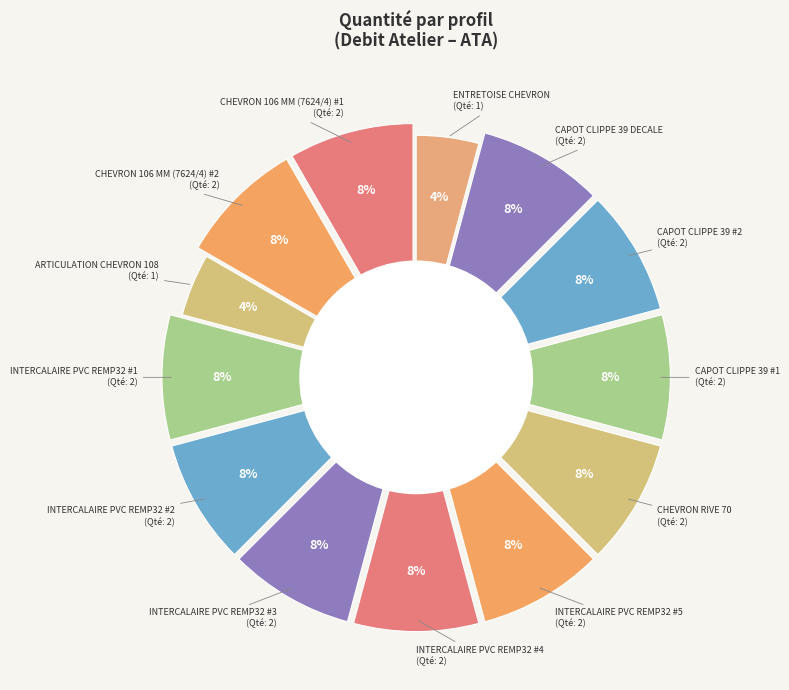

To the nearest percent, what percentage of the pie is CHEVRON 106 MM (7624/4) #1?

8%